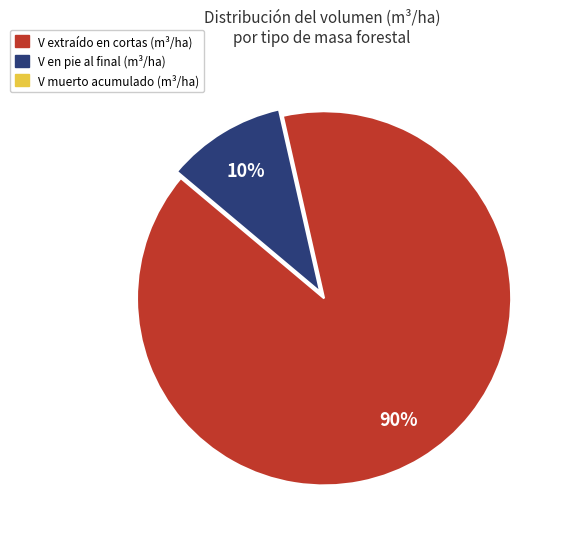

True or false: V en pie al final (m³/ha) accounts for 10% of the total.

True